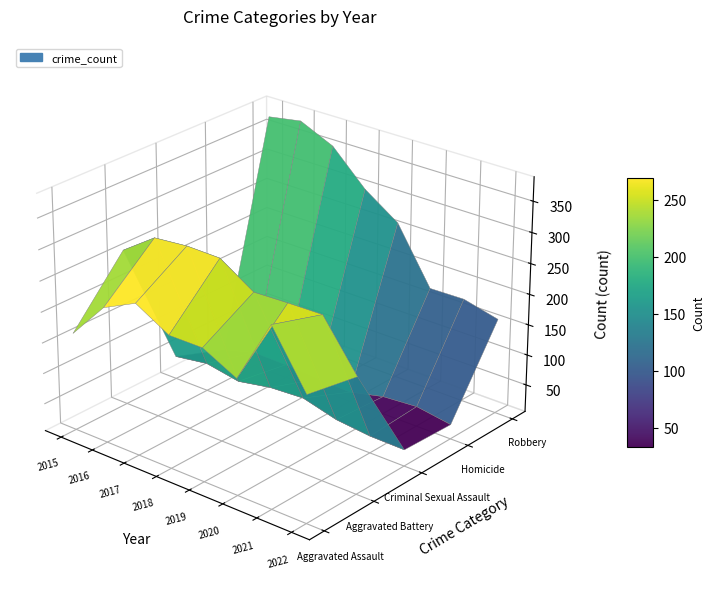

The Aggravated Assault series shows 251 at 2017. True or false?

True